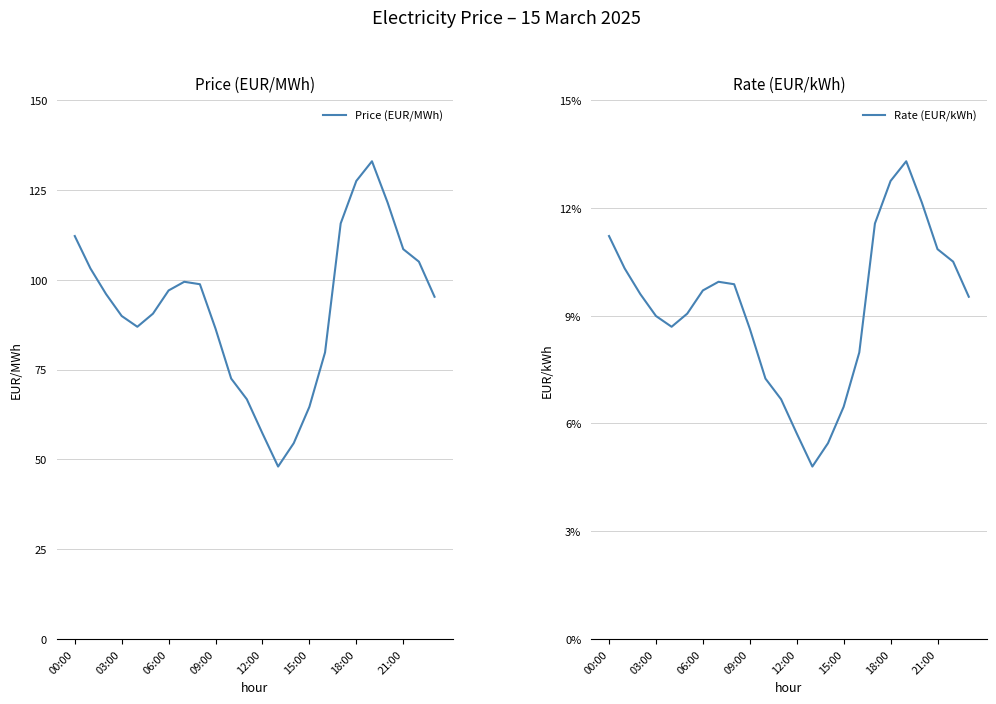

Reading right to left, list all the values displayed in this chart.

Price (EUR/MWh): 95.2	105.0	108.5	121.5	133.0	127.5	115.7	79.8	64.6	54.5	48.0	57.2	66.7	72.5	86.4	98.7	99.4	97.0	90.5	86.9	89.9	96.0	103.1	112.2
Rate (EUR/kWh): 0.1	0.1	0.1	0.1	0.1	0.1	0.1	0.1	0.1	0.1	0.0	0.1	0.1	0.1	0.1	0.1	0.1	0.1	0.1	0.1	0.1	0.1	0.1	0.1